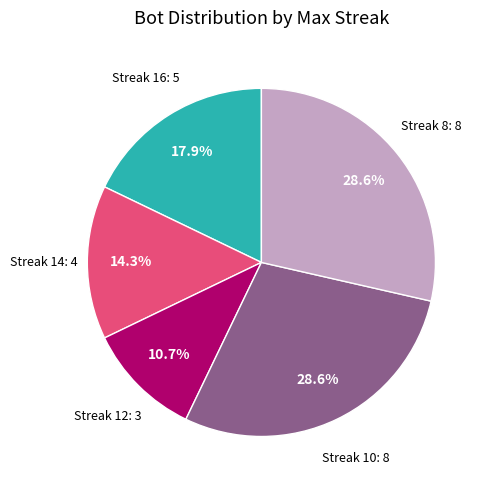

Does any single category account for the majority?

No